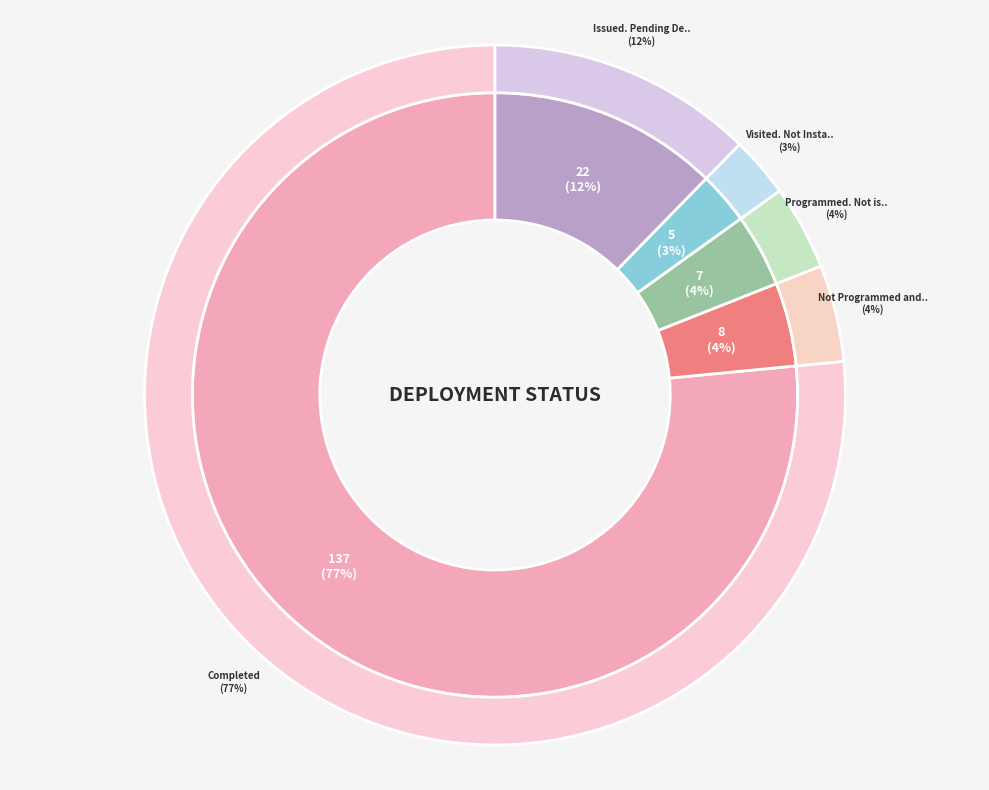

What percentage is the Completed slice, to the nearest percent?

77%